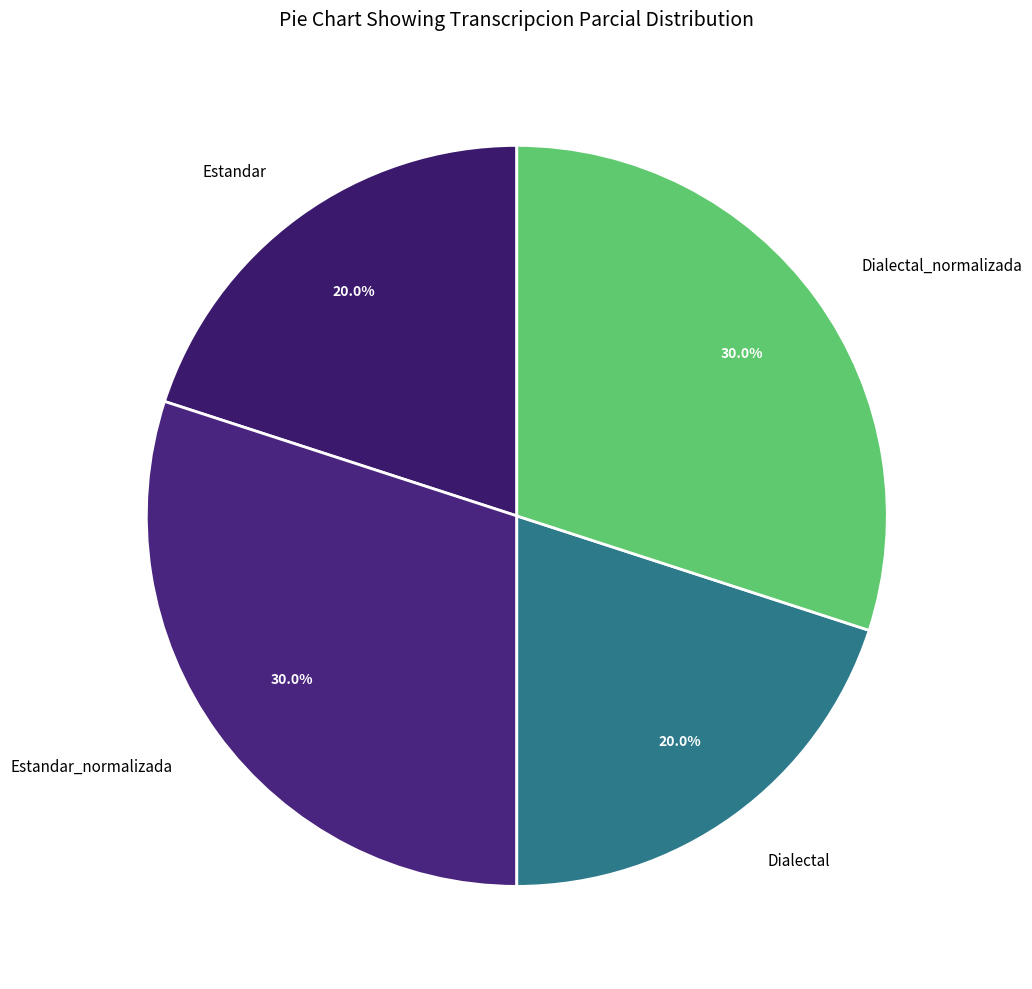

What portion of the pie excludes Dialectal_normalizada?

70.0%